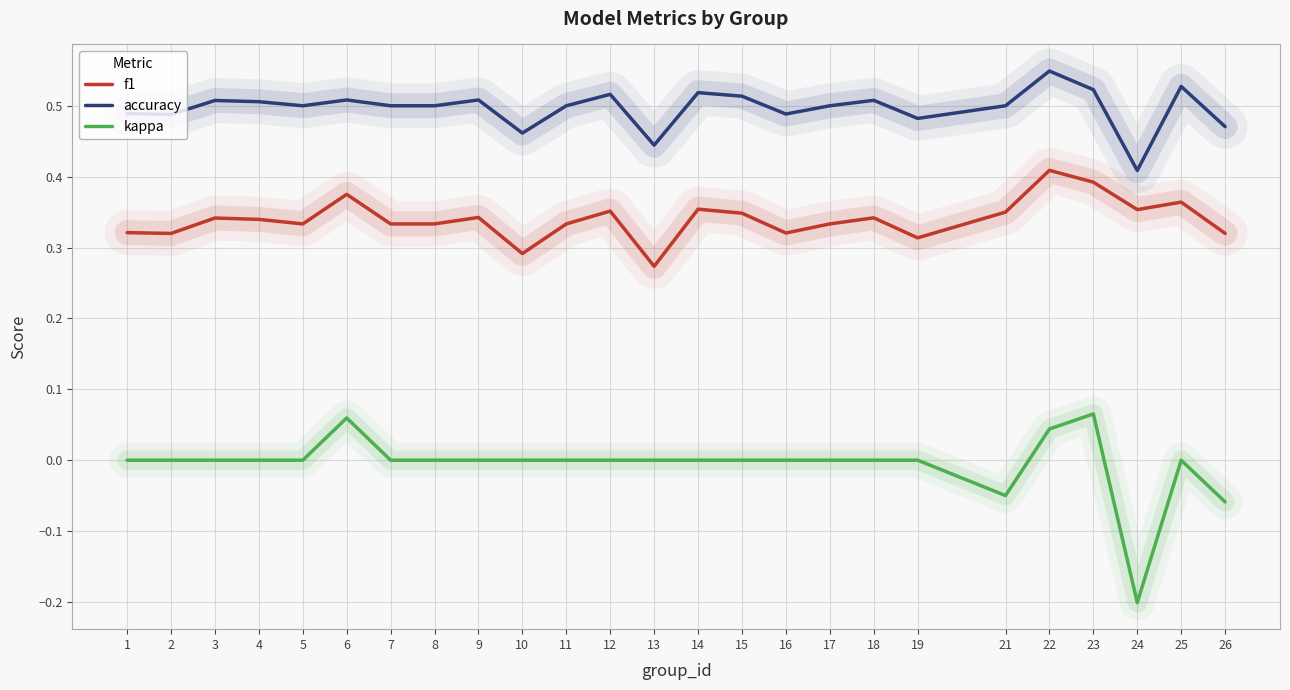

True or false: kappa and accuracy intersect in this chart.

False